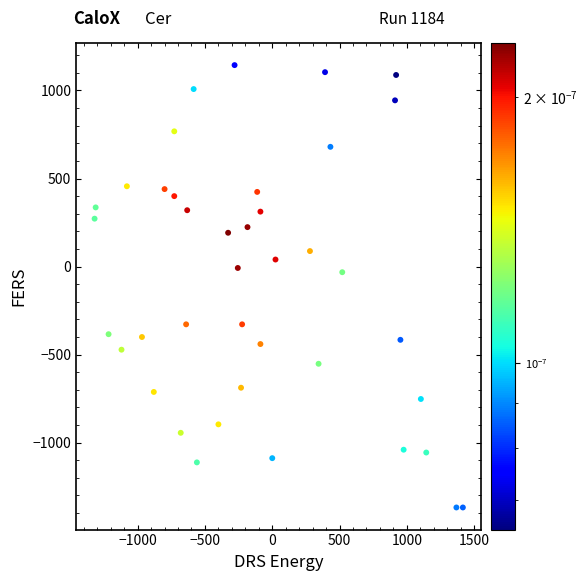

What is the range of X values (max minus min)?

2736